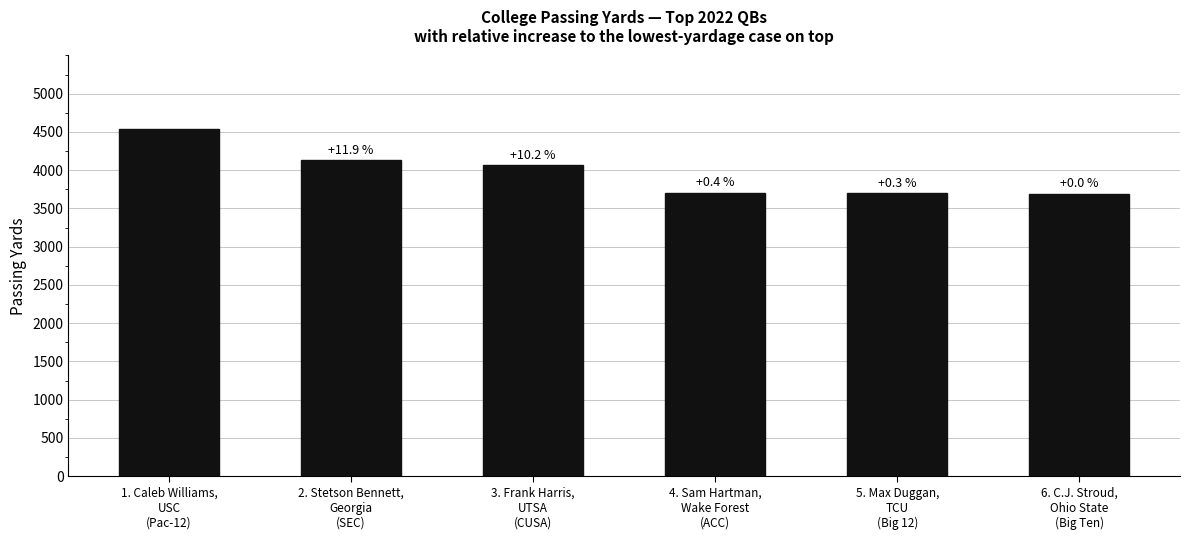

Is it true that the value at 2. Stetson Bennett,
Georgia
(SEC) is 4128?

True